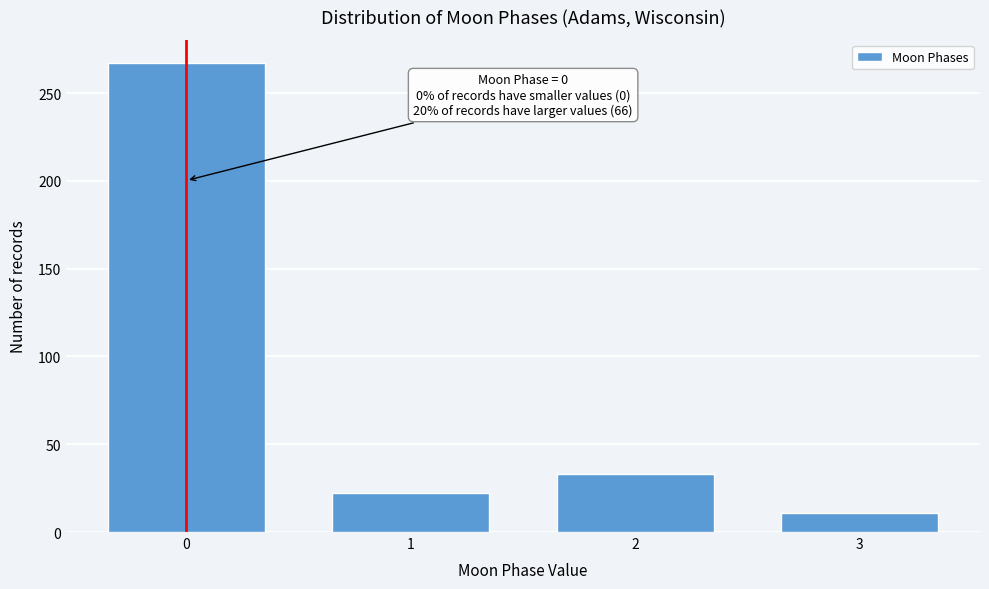

Reading left to right, what are all the values shown in this chart?

267	22	33	11